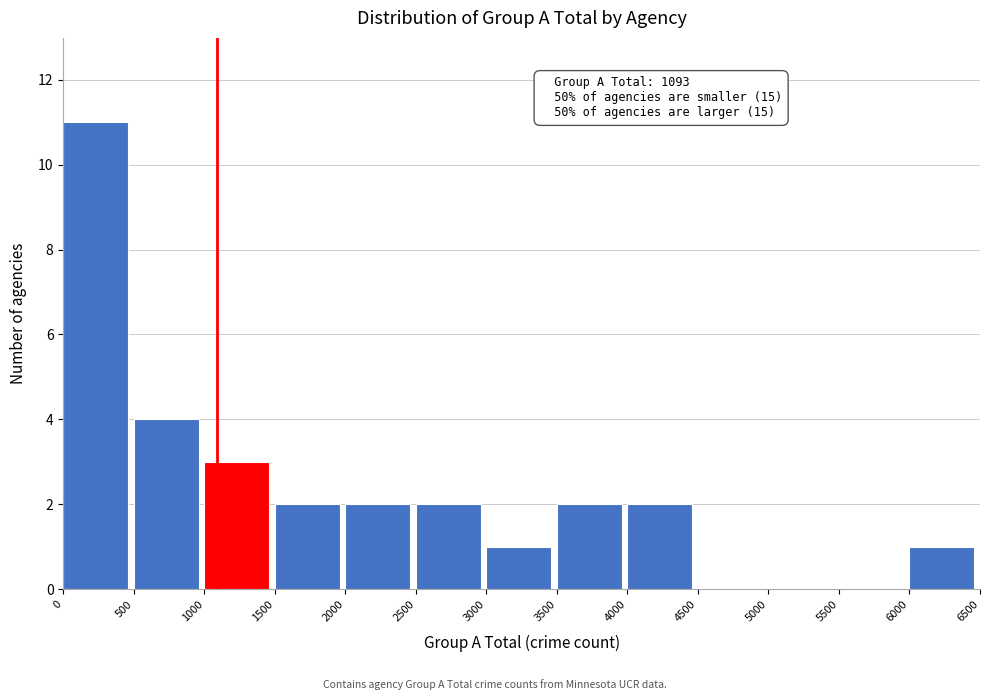

Over which range of the x-axis is the bar tallest?

0 to 500